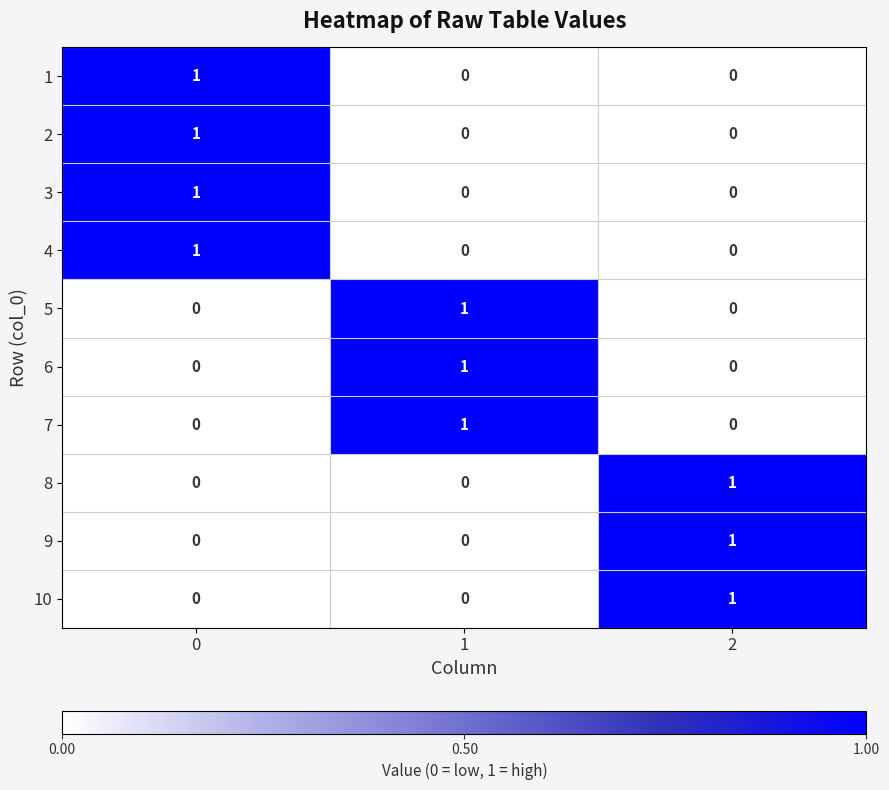

The 7 series shows 1 at 1. True or false?

True